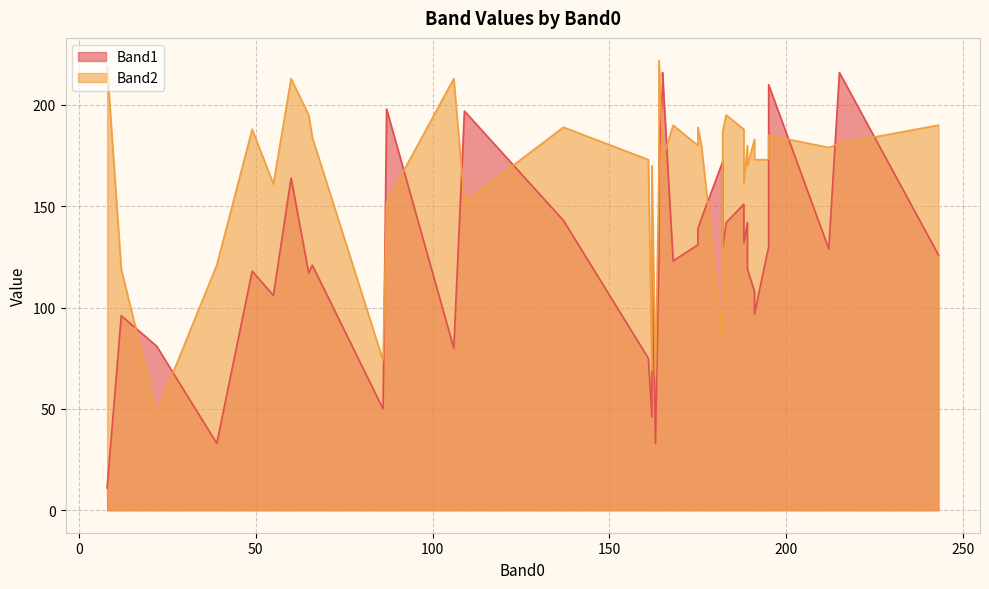

What is the difference between the second highest and minimum values in the Band2 series?

171